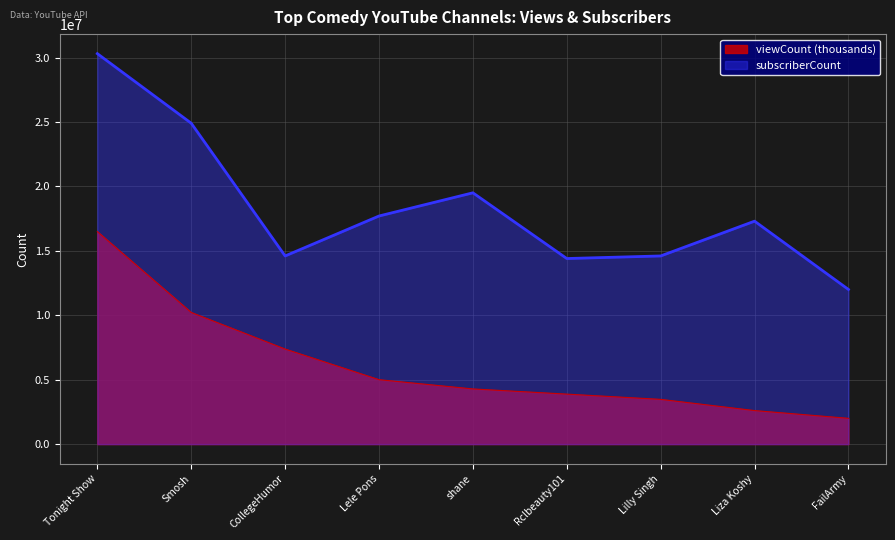

True or false: viewCount and subscriberCount cross at least once.

False